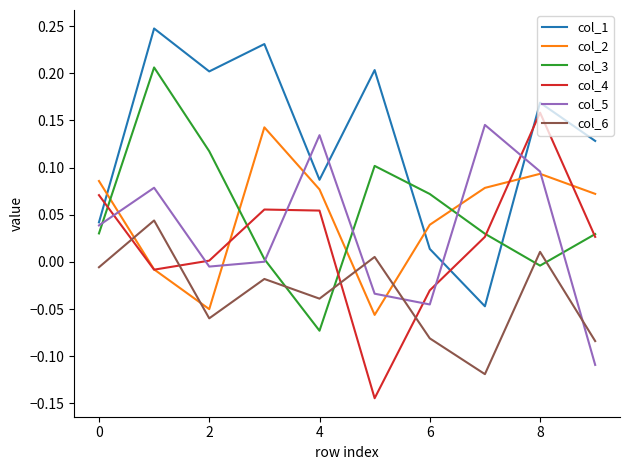

What is the sum of all col_2 values?

0.5